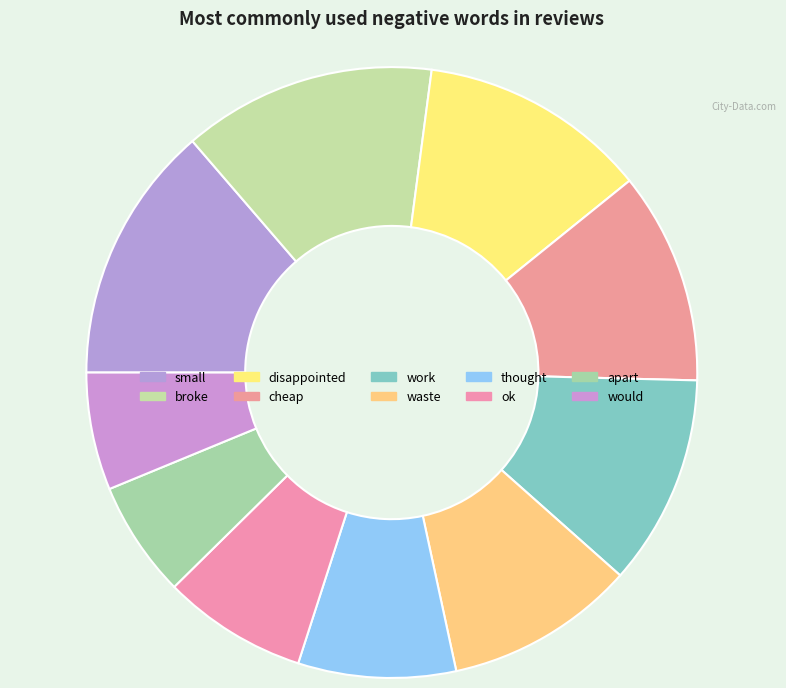

Does small represent more than half of the total?

No